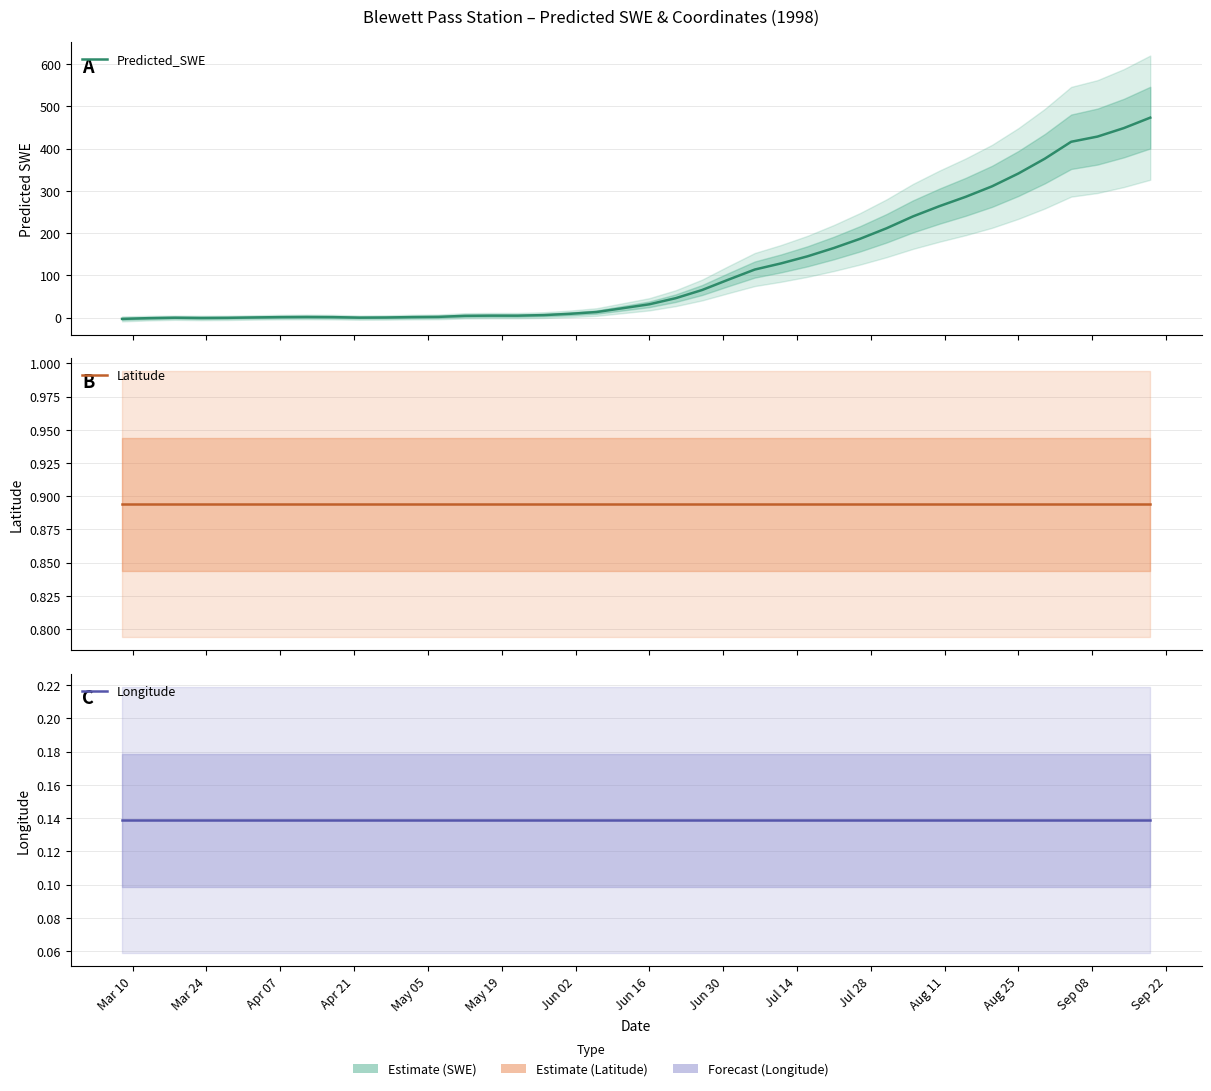

What is the spread (max minus min) of values at Mar 24?

2.1